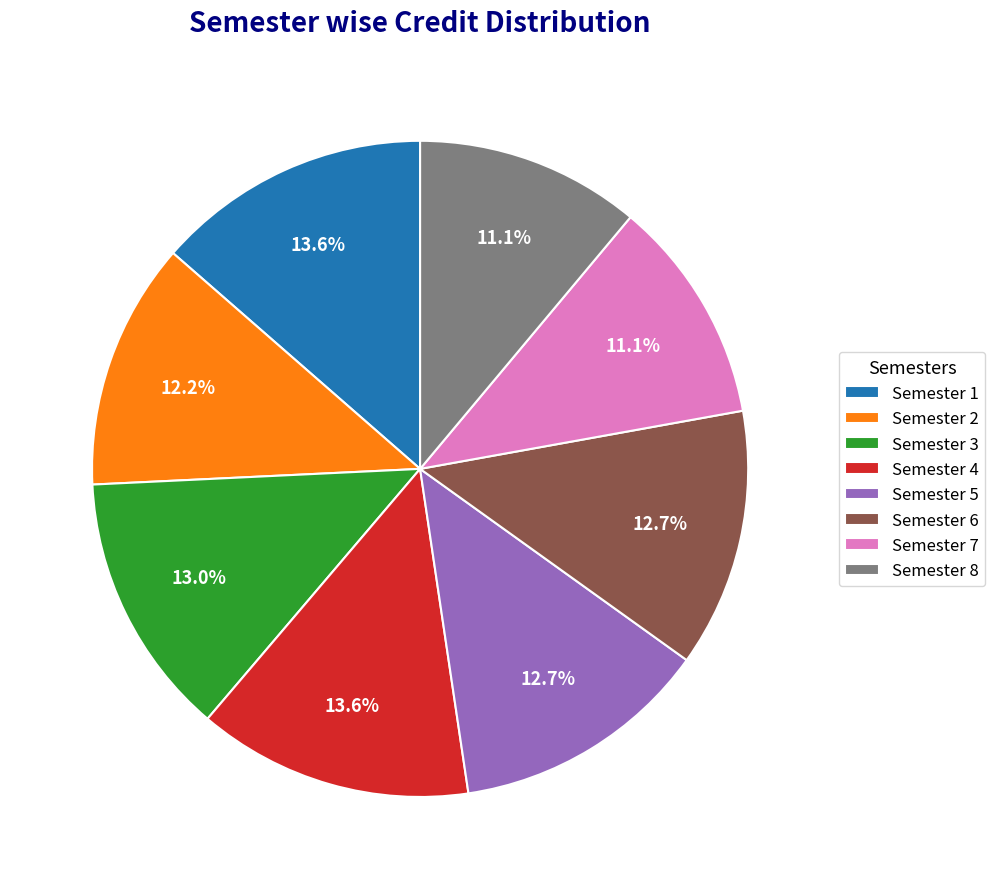

True or false: Semester 2 accounts for 2% of the total.

False